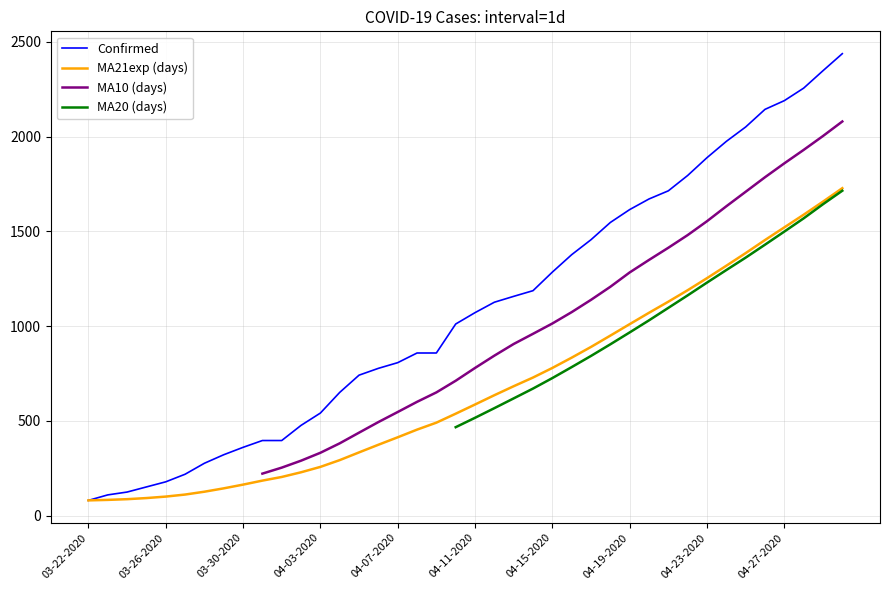

True or false: Deaths and Confirmed cross at least once.

False